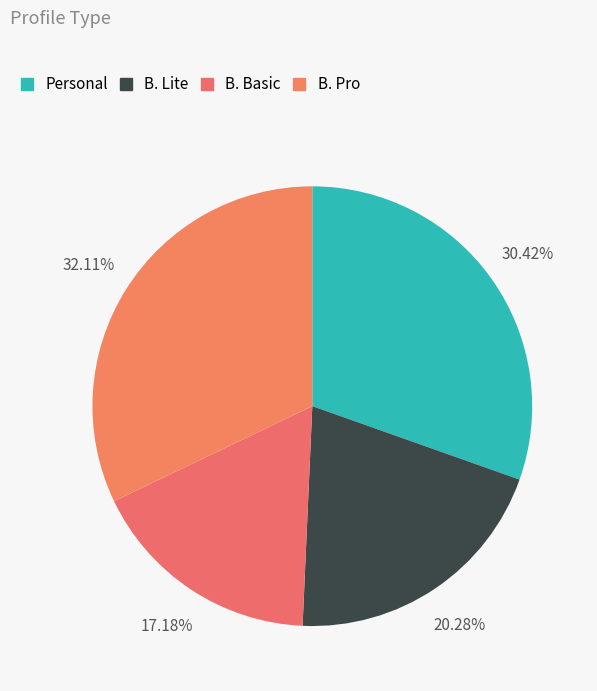

What percentage is the Personal slice, to the nearest percent?

30%